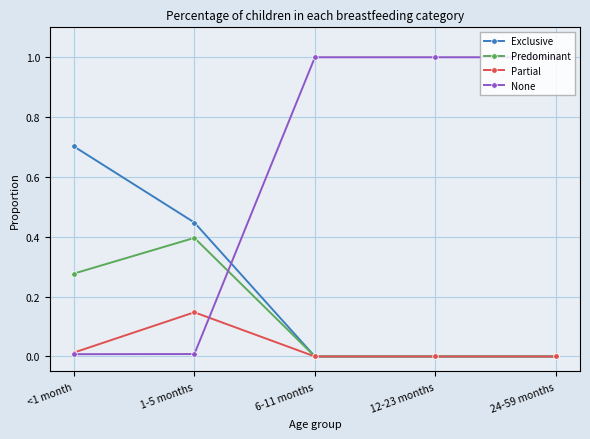

Between which two adjacent categories do Exclusive and None first intersect?

1-5 months and 6-11 months